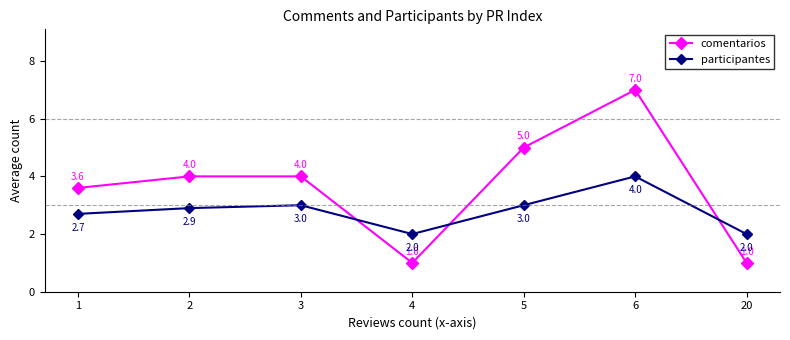

What is the spread (max minus min) of values at 3?

1.0